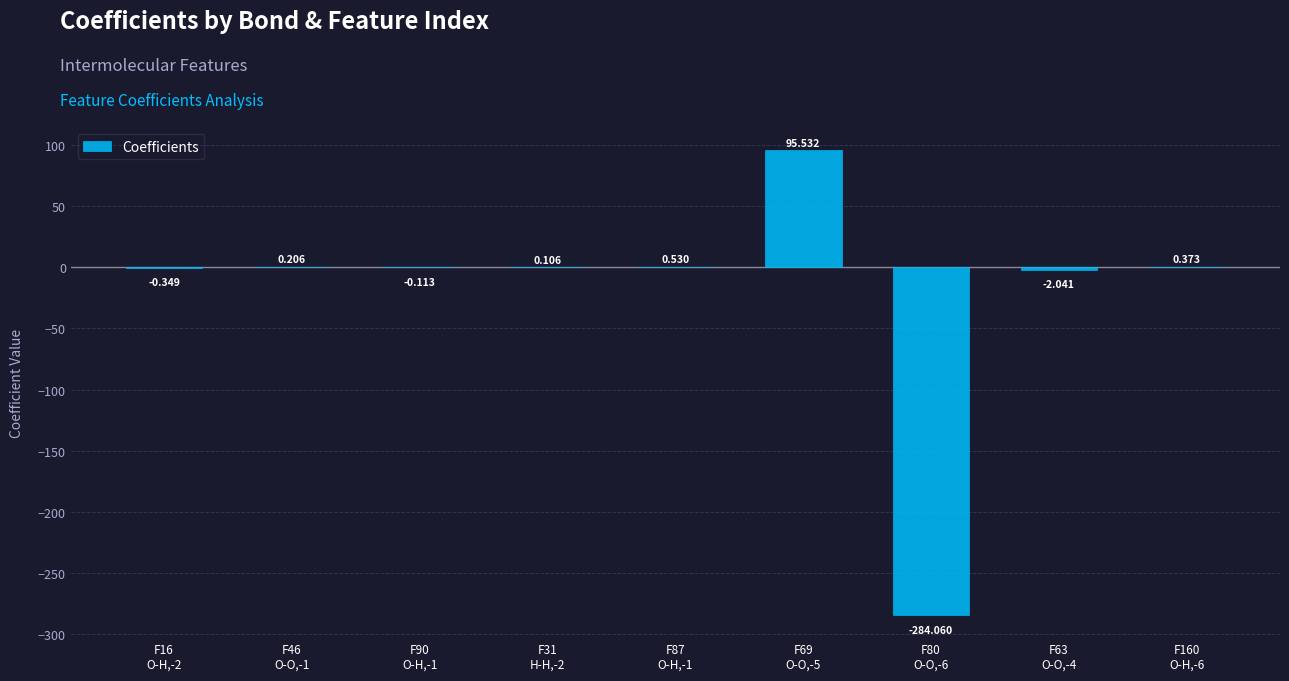

Count the number of values greater than 0.

5